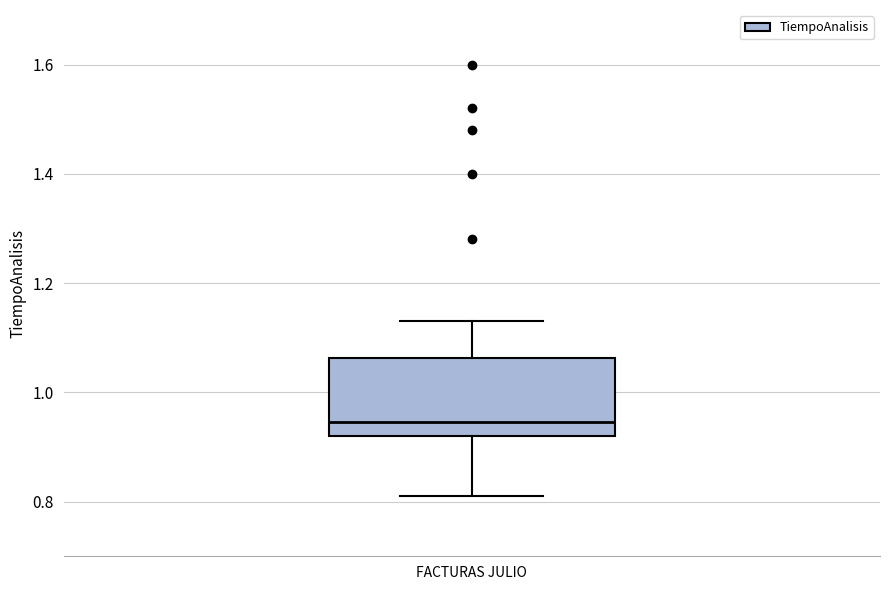

Transcribe this box plot: give where the median line is, the range the box spans, and where the two whiskers end, as read against the y-axis. The values are not printed on the chart, so give them approximately, as read against the axis.

median 0.94, box 0.92 to 1.06, whiskers 0.82 to 1.14